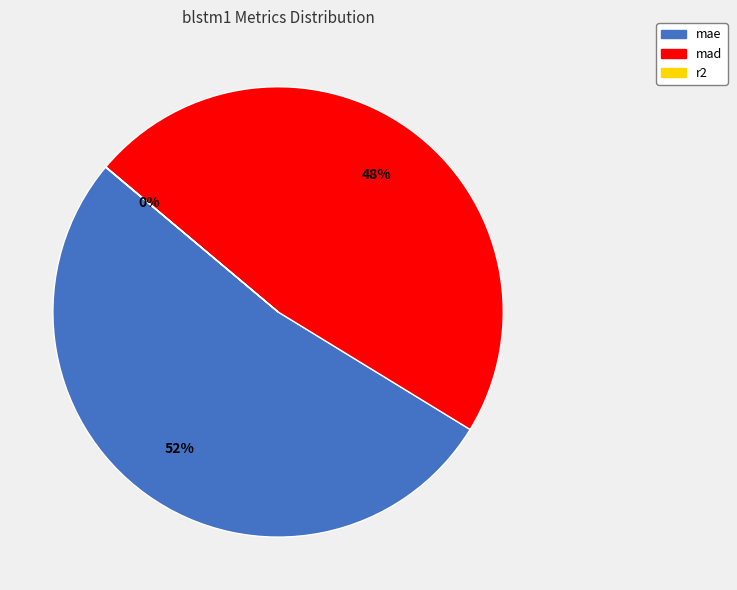

Do mae and mad together represent more than half of the pie?

Yes